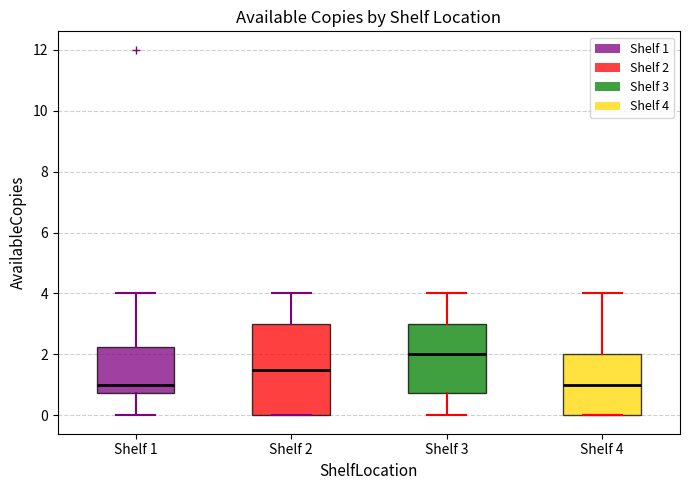

Where does the median line of the box for Shelf 3 sit on the y-axis? The values are not printed on the chart, so give them approximately, as read against the axis.

2.0